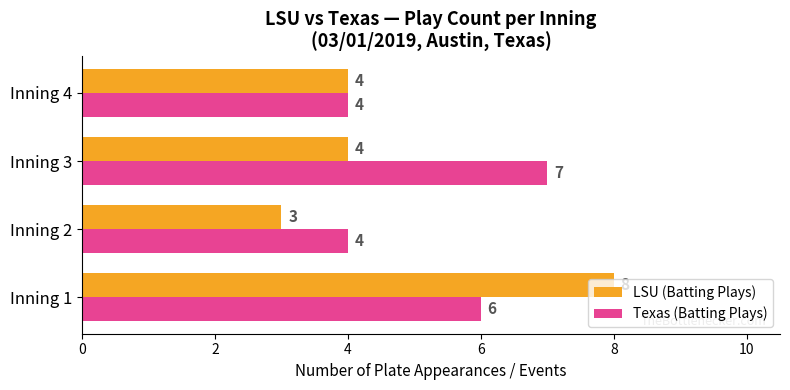

Which series has the largest total across all categories?

Texas (Batting Plays)